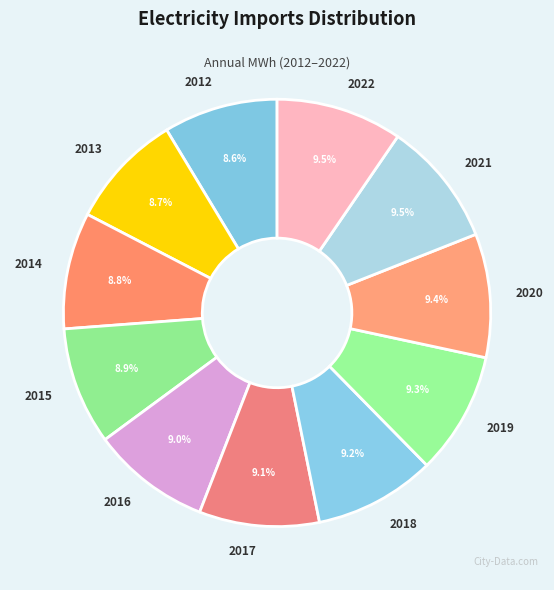

What is the ratio of the value at 2020 to the value at 2021?

1.0